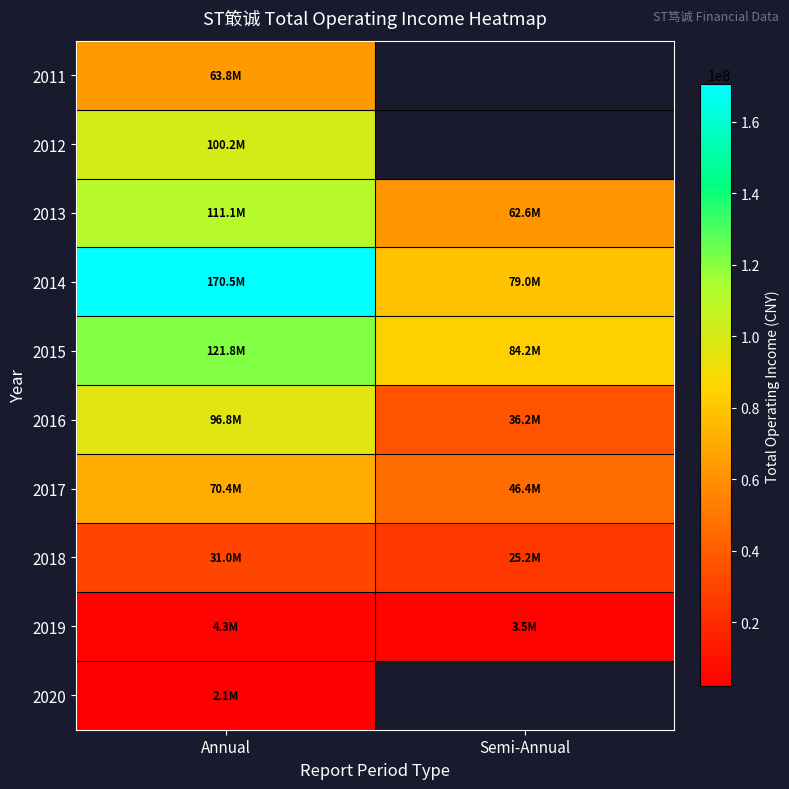

Count the number of categories in the chart.

2